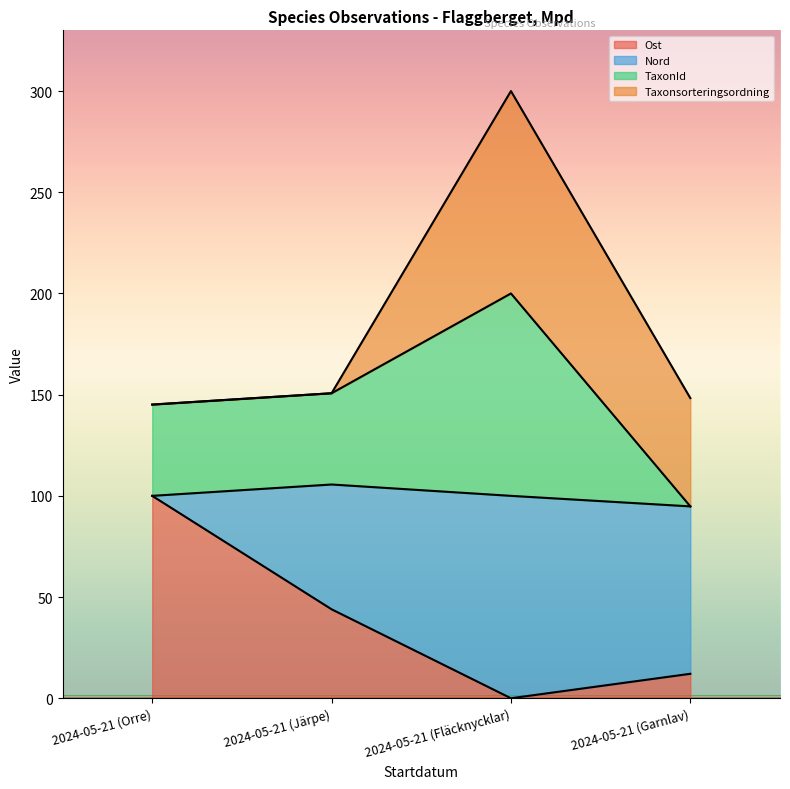

True or false: Ost has more than 2 interior local peaks.

False